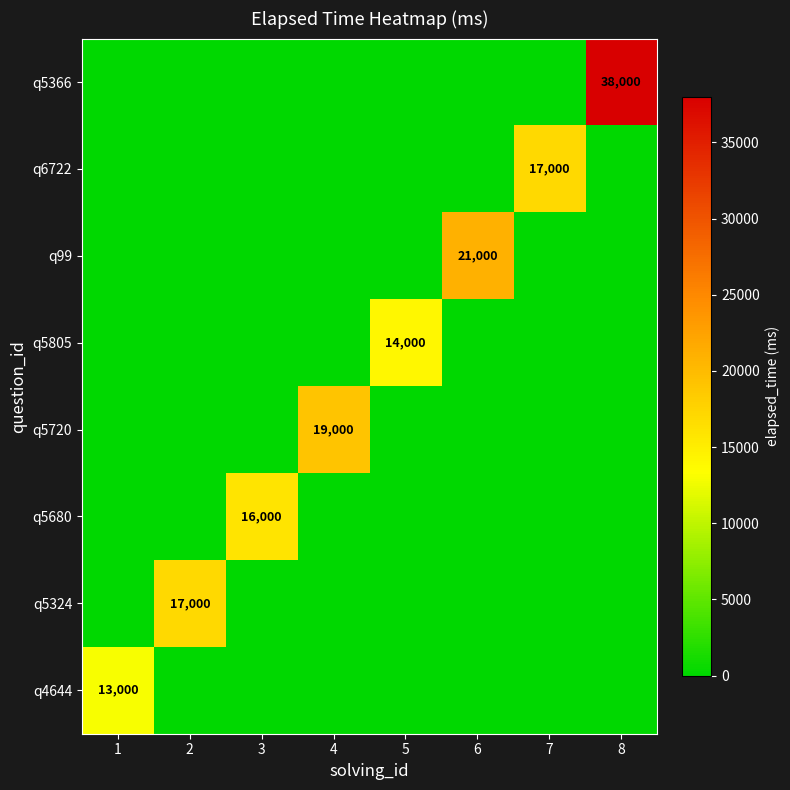

How many categories are shown in the chart?

8